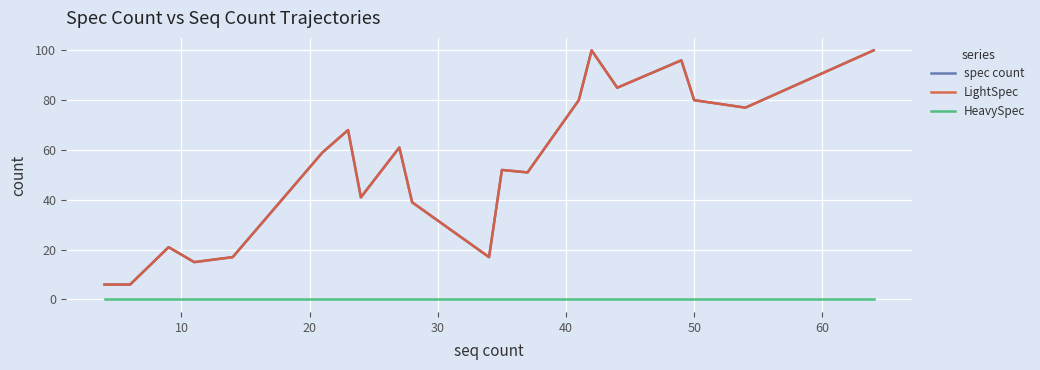

Does the chart display data point markers on the line(s)?

No